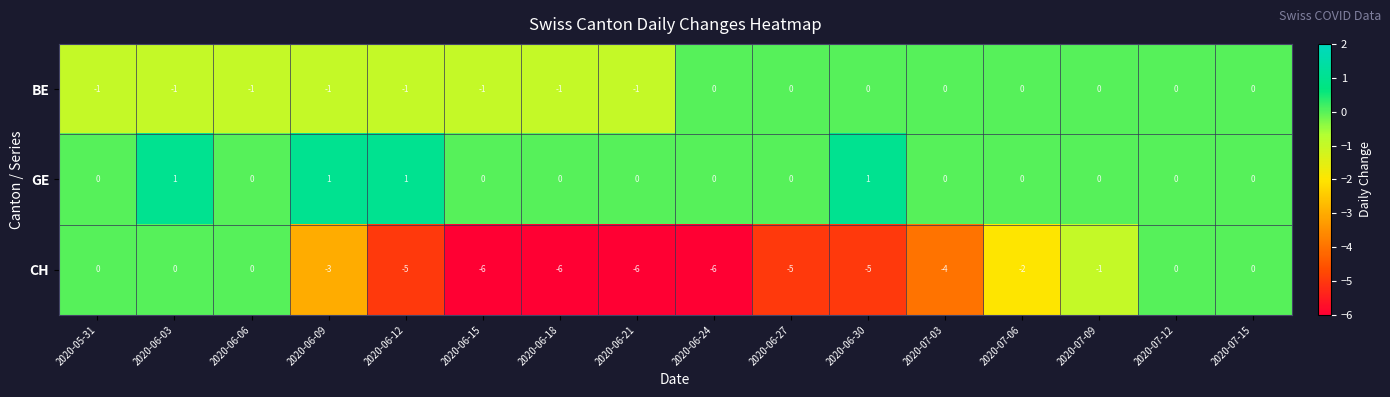

Is it true that CH equals 3 at 2020-07-12?

False